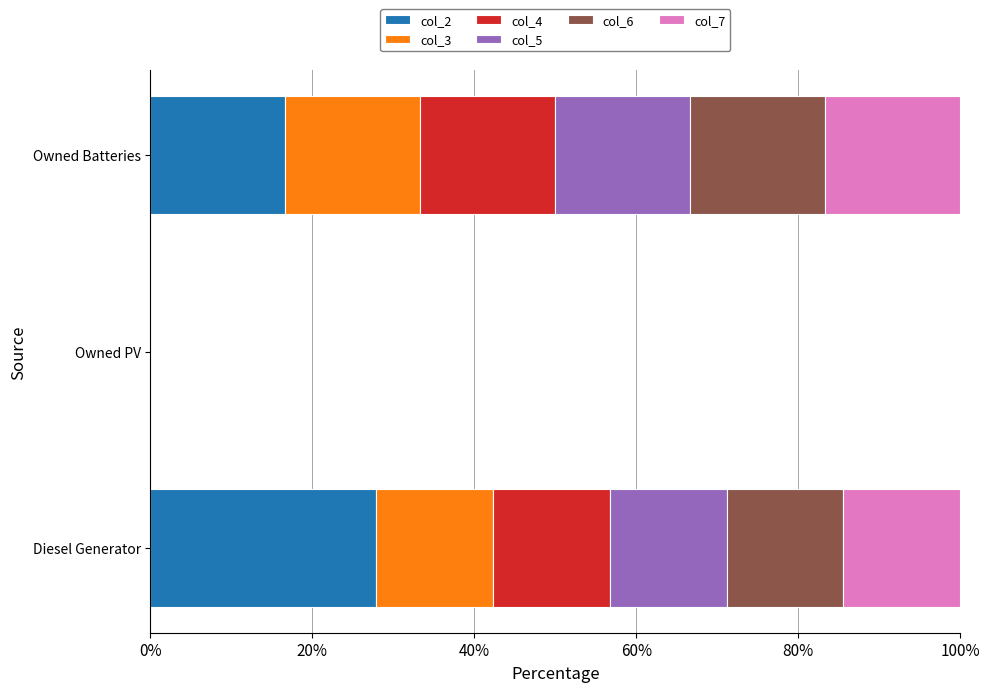

What is the maximum value for col_2?

27.9